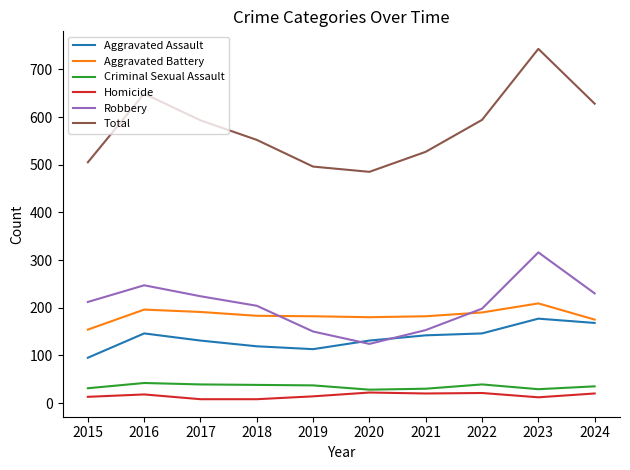

What are all the series names shown in the legend?

Aggravated Assault, Aggravated Battery, Criminal Sexual Assault, Homicide, Robbery, Total